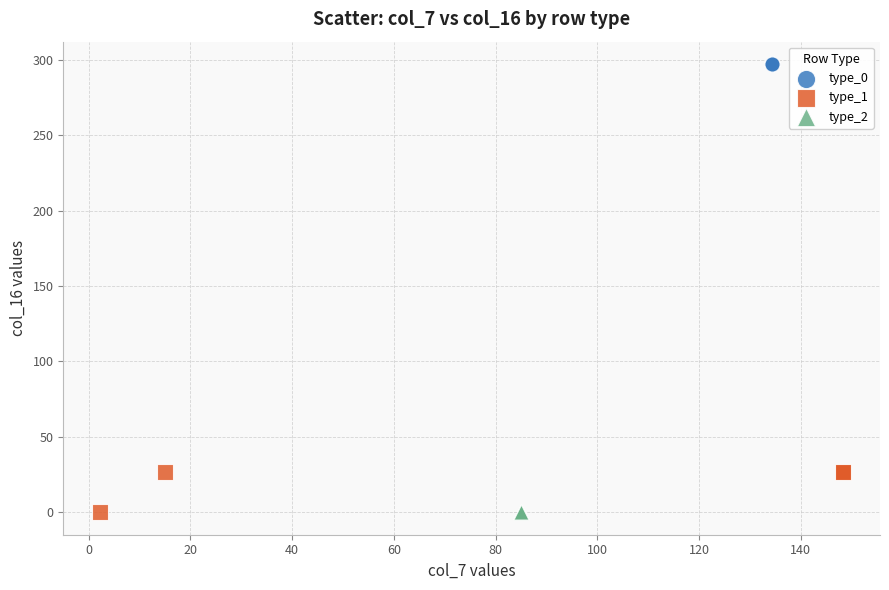

Which series reaches the maximum Y coordinate?

type_0